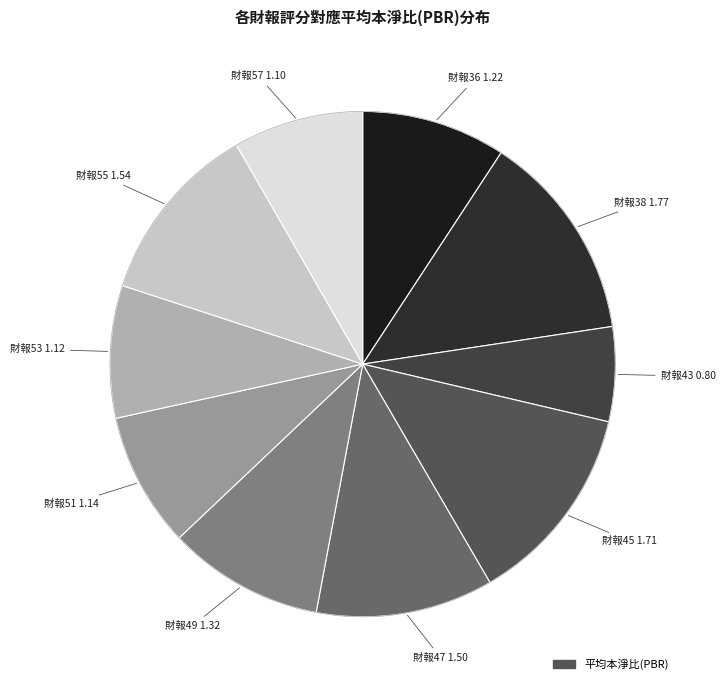

What percentage do 55 and 36 together represent?

20.9%